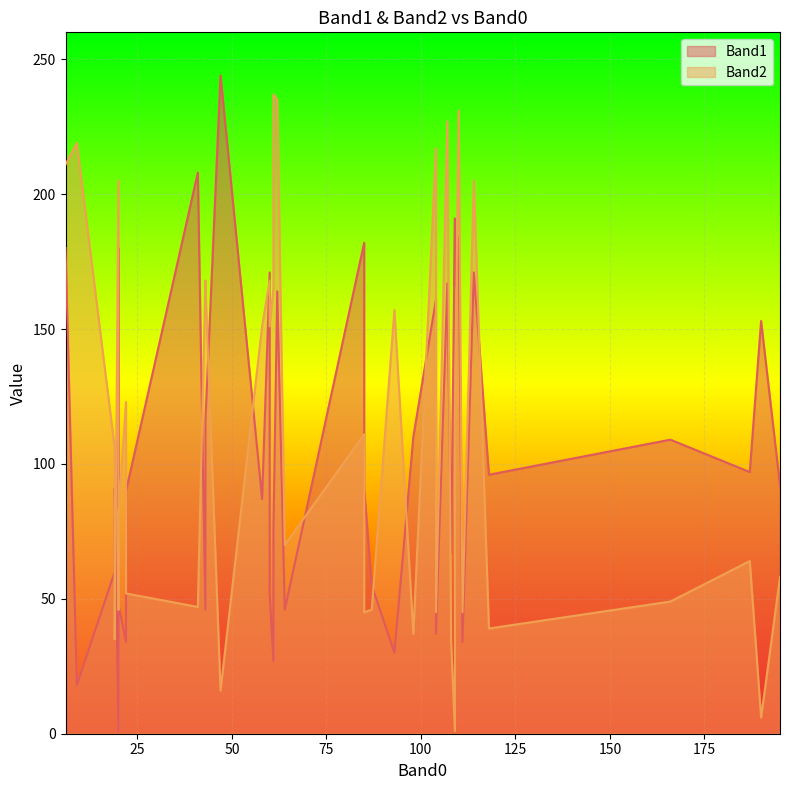

What is the total value across all series at 20?

129